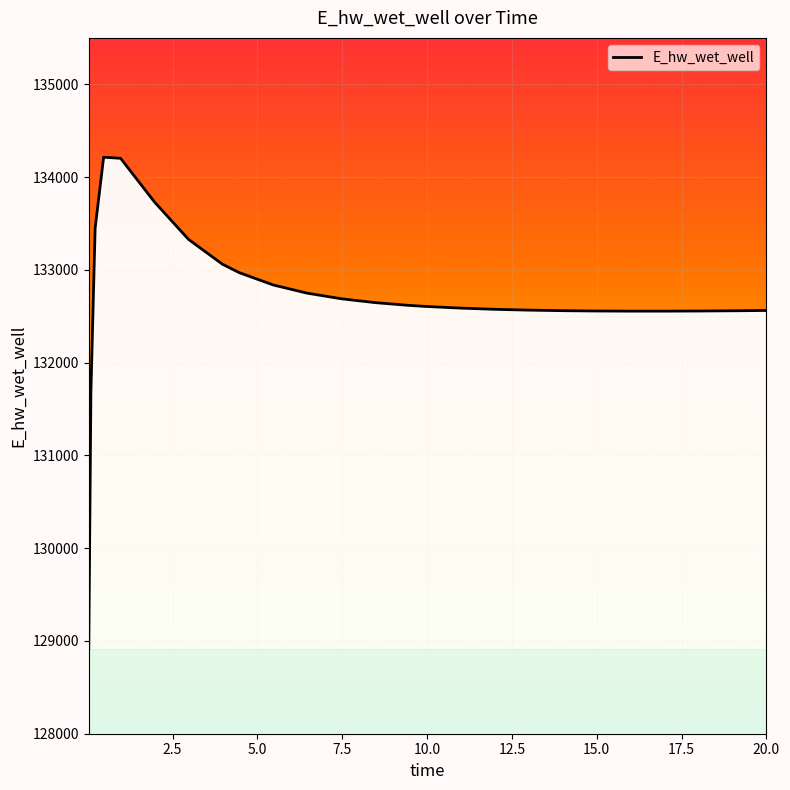

Which label corresponds to the smallest value in the chart?

0.03125